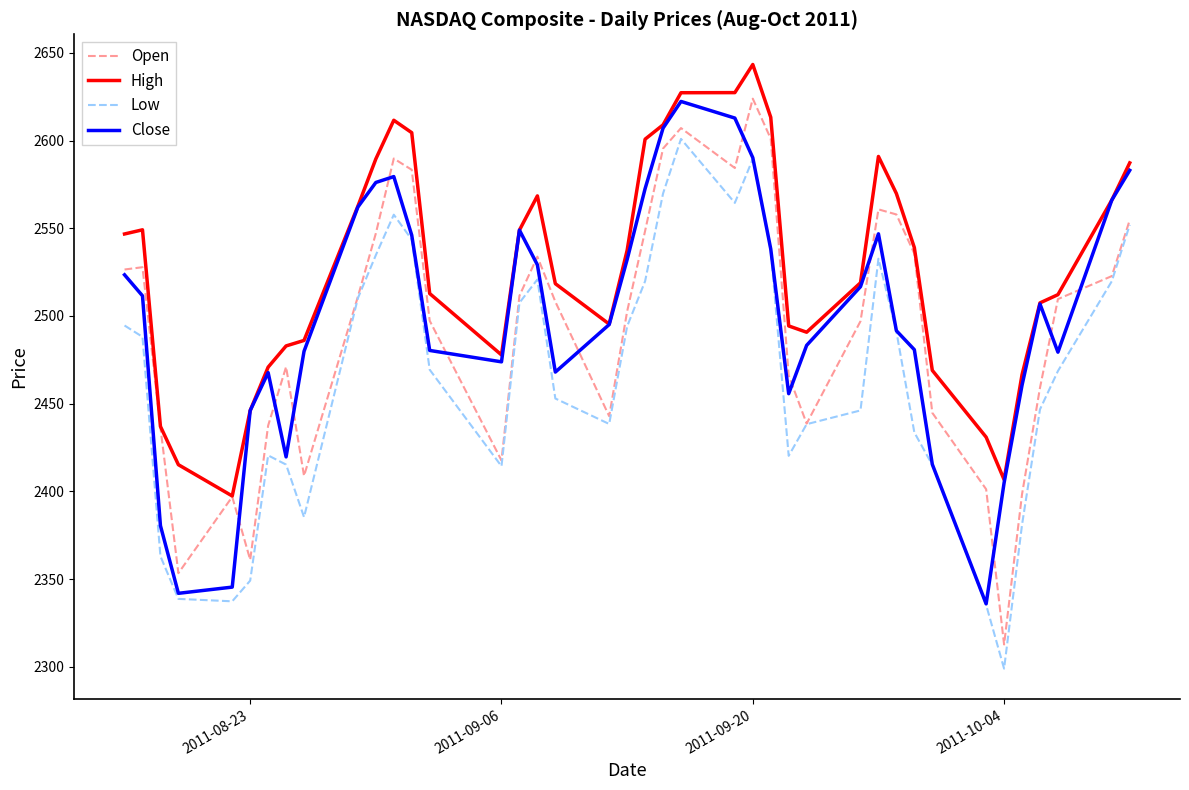

True or false: Low and High intersect in this chart.

False